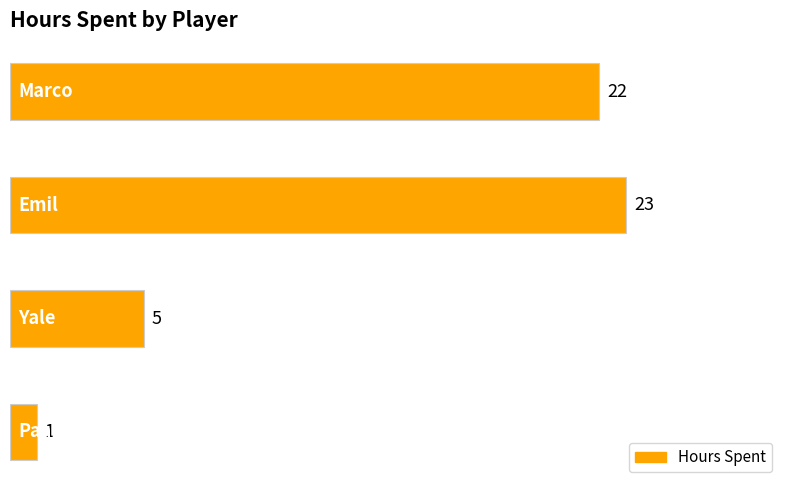

What is the greatest value displayed?

23